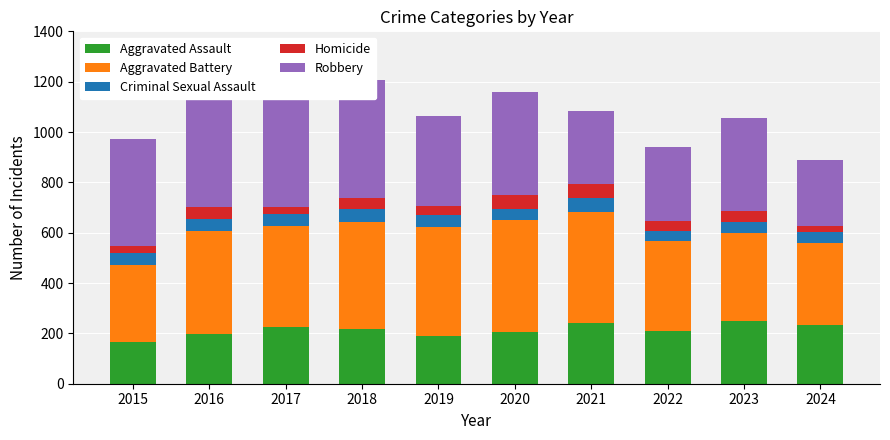

How many data points in Robbery are less than 409?

5